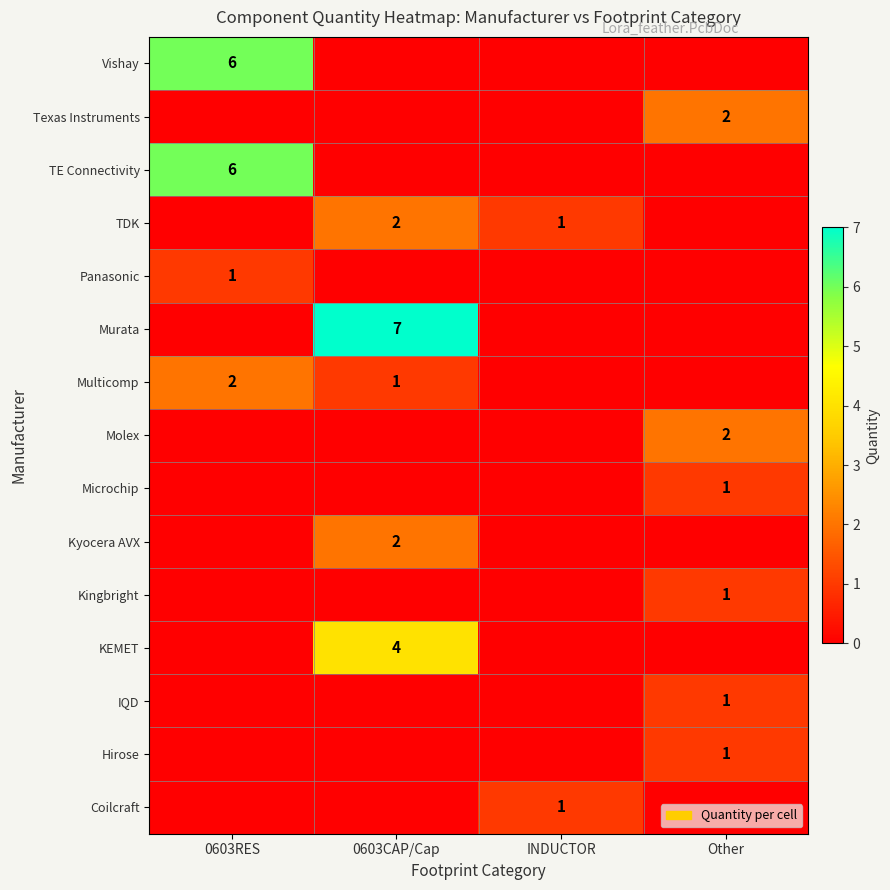

The value of Kyocera AVX at 0603CAP/Cap is 3. True or false?

False